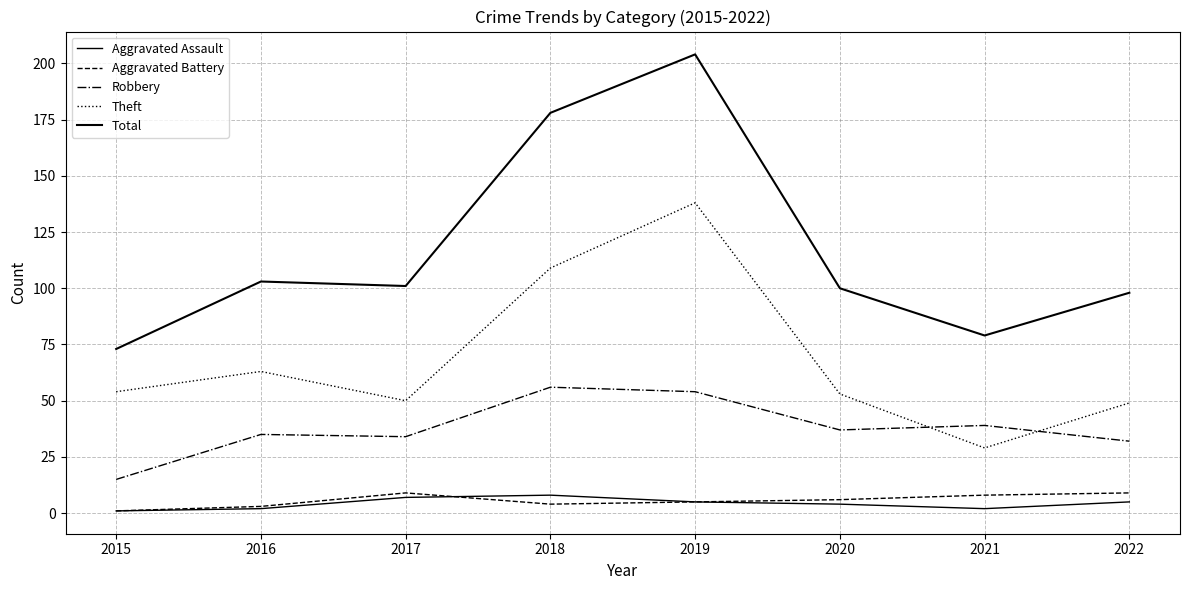

Between 2017 and 2018, which is larger?

2018